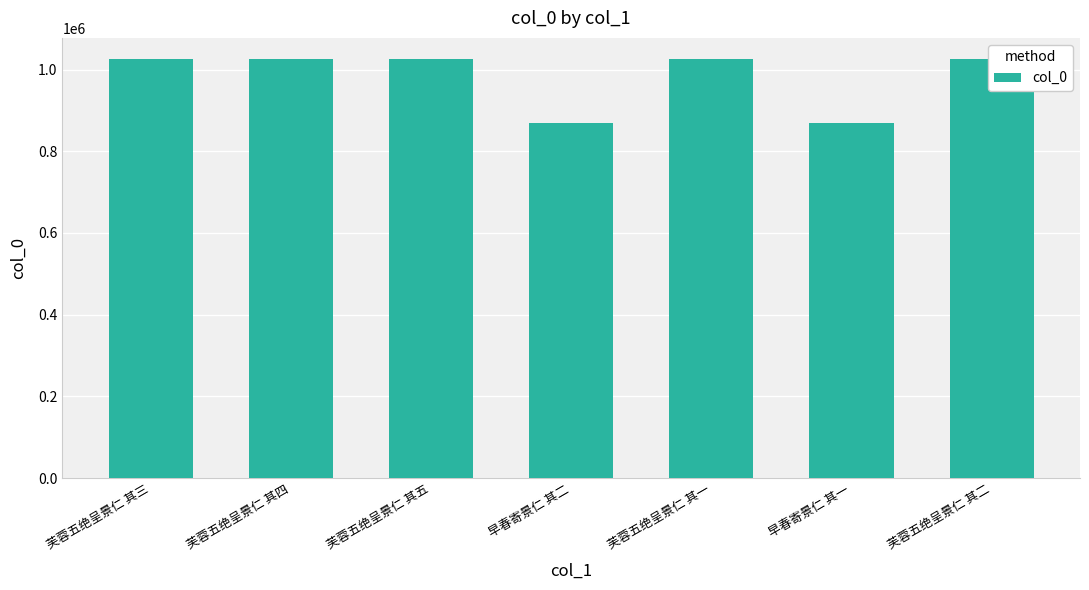

What is the change in value from 早春寄景仁 其二 to 芙蓉五绝呈景仁 其二?

+157051